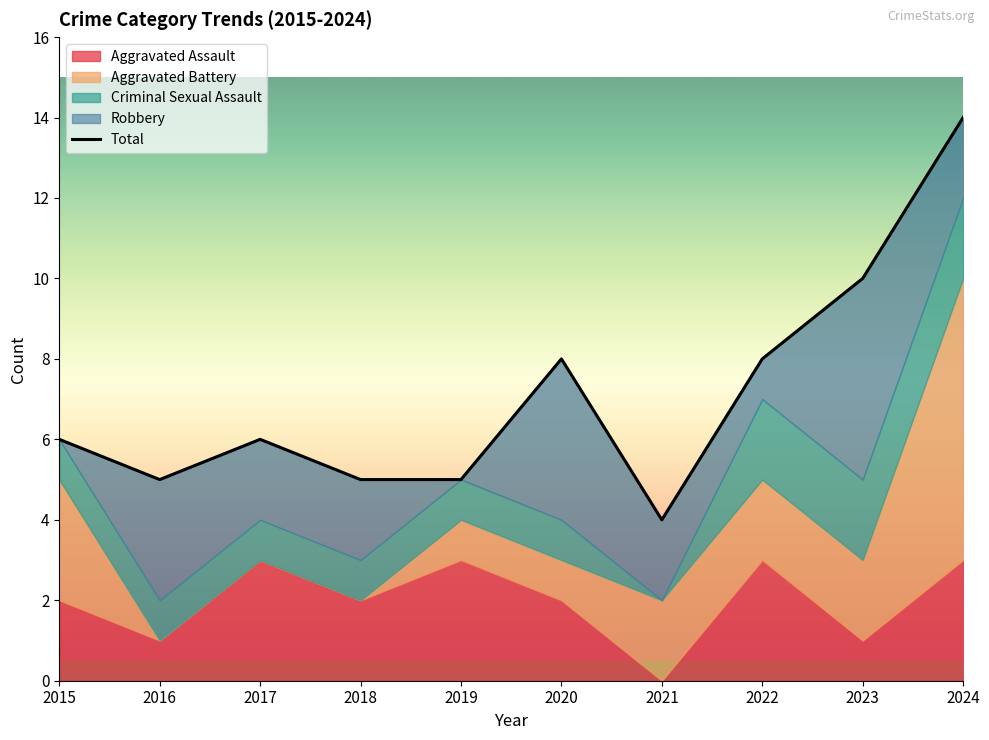

List the labels in order of value, smallest first.

2021, 2016, 2018, 2019, 2015, 2017, 2020, 2022, 2023, 2024